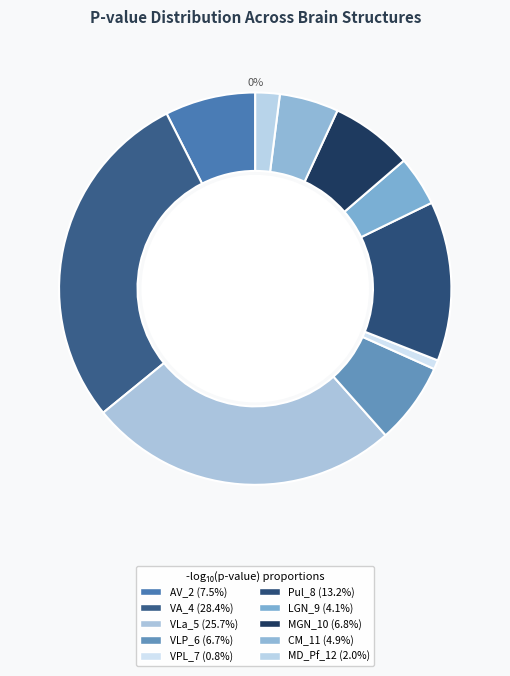

Count the number of slices in the pie.

10